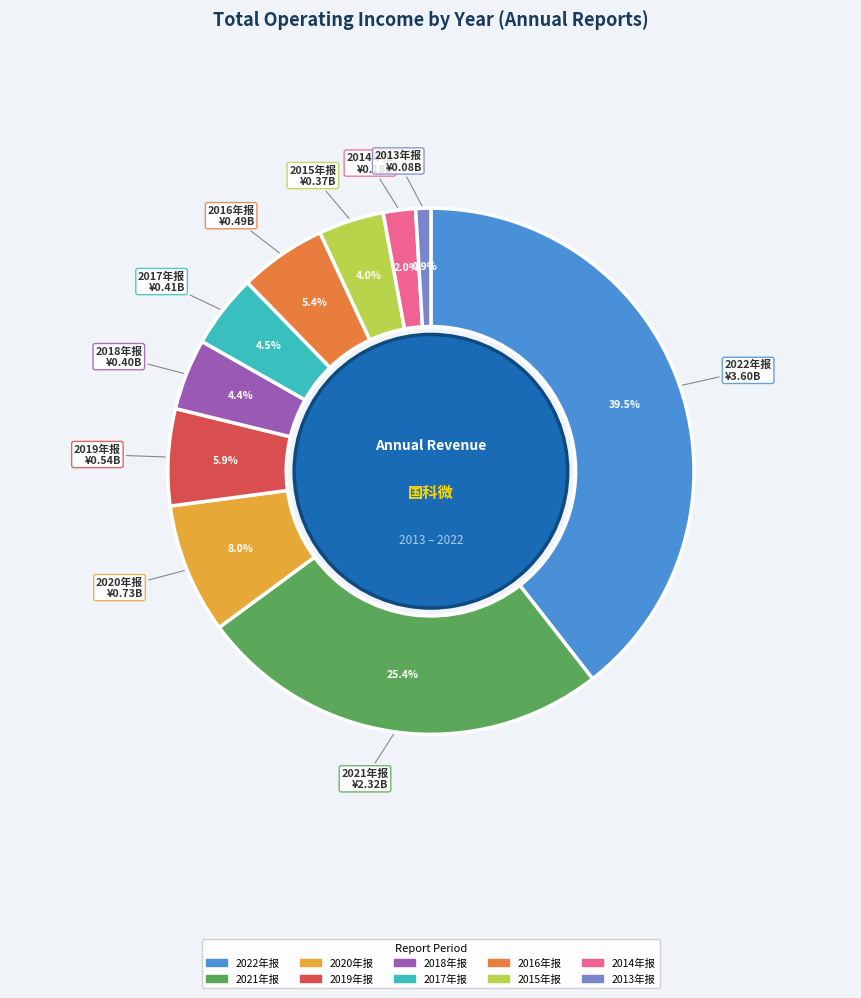

What percentage do 2014年报 and 2017年报 together represent?

6.5%